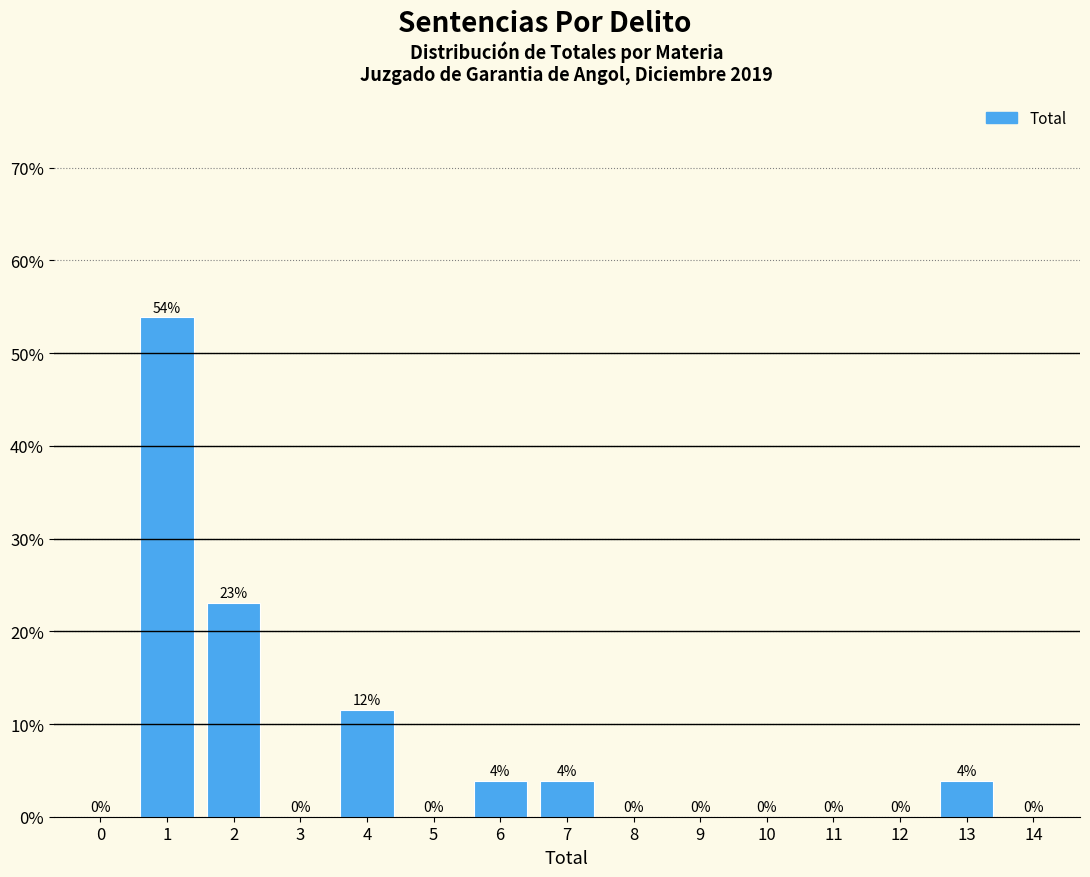

What is the maximum value shown in the chart?

53.8